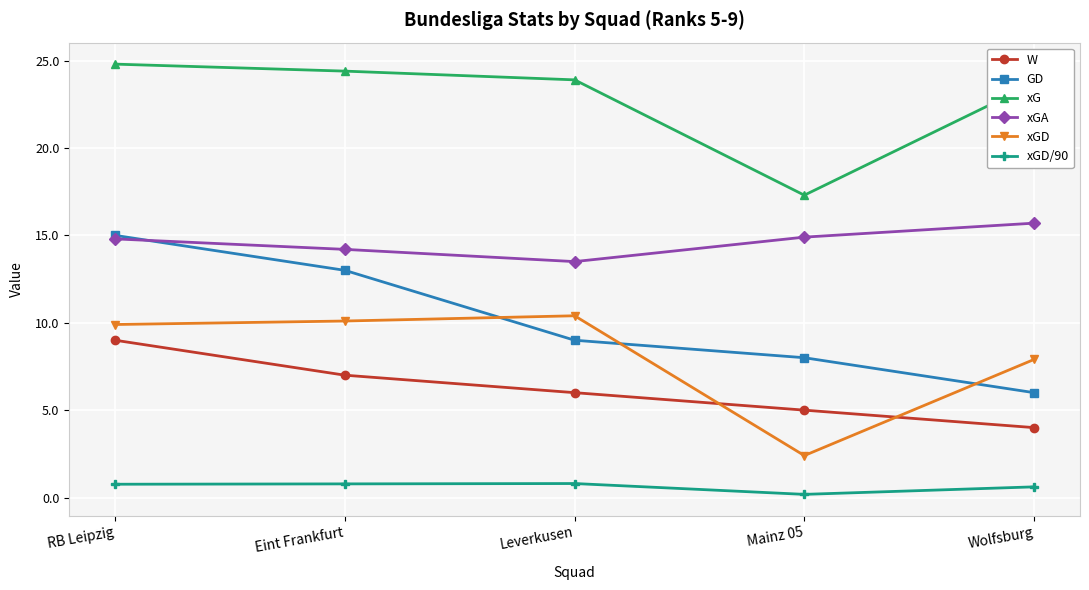

Is it true that xG equals 23.7 at Wolfsburg?

True